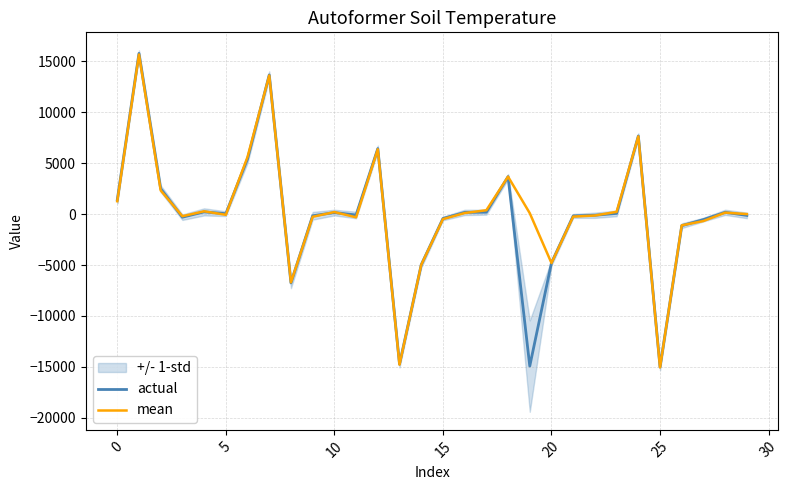

Does the chart display data point markers on the line(s)?

No